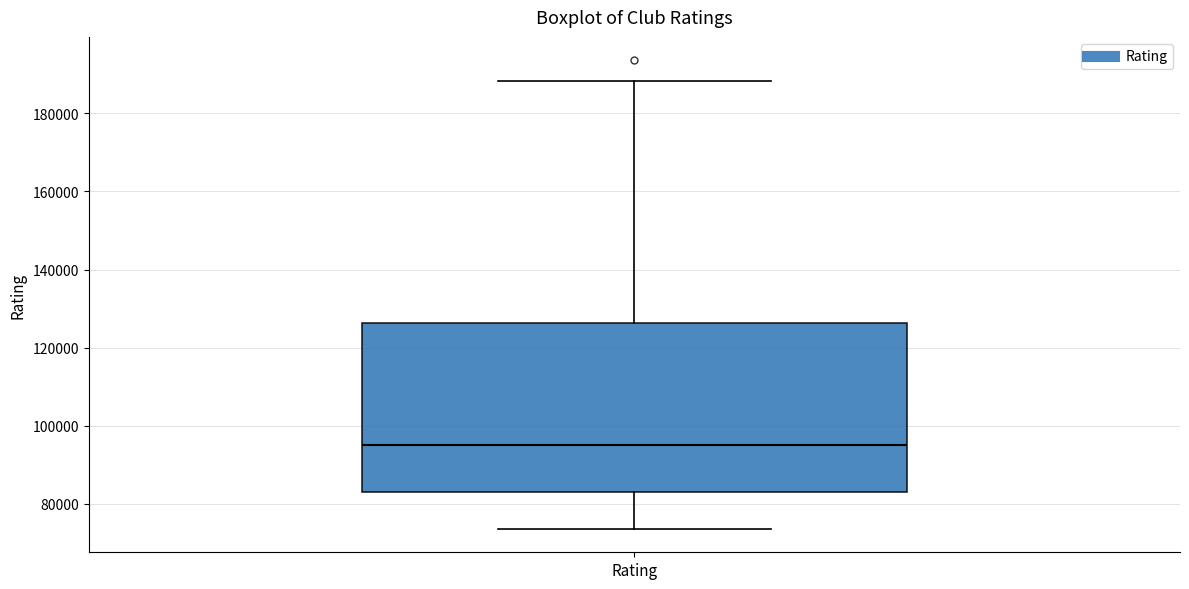

Read this box plot against the y-axis: the position of the median line, the range covered by the box, and the ends of both whiskers. The values are not printed on the chart, so give them approximately, as read against the axis.

median 96000, box 84000 to 126000, whiskers 74000 to 188000